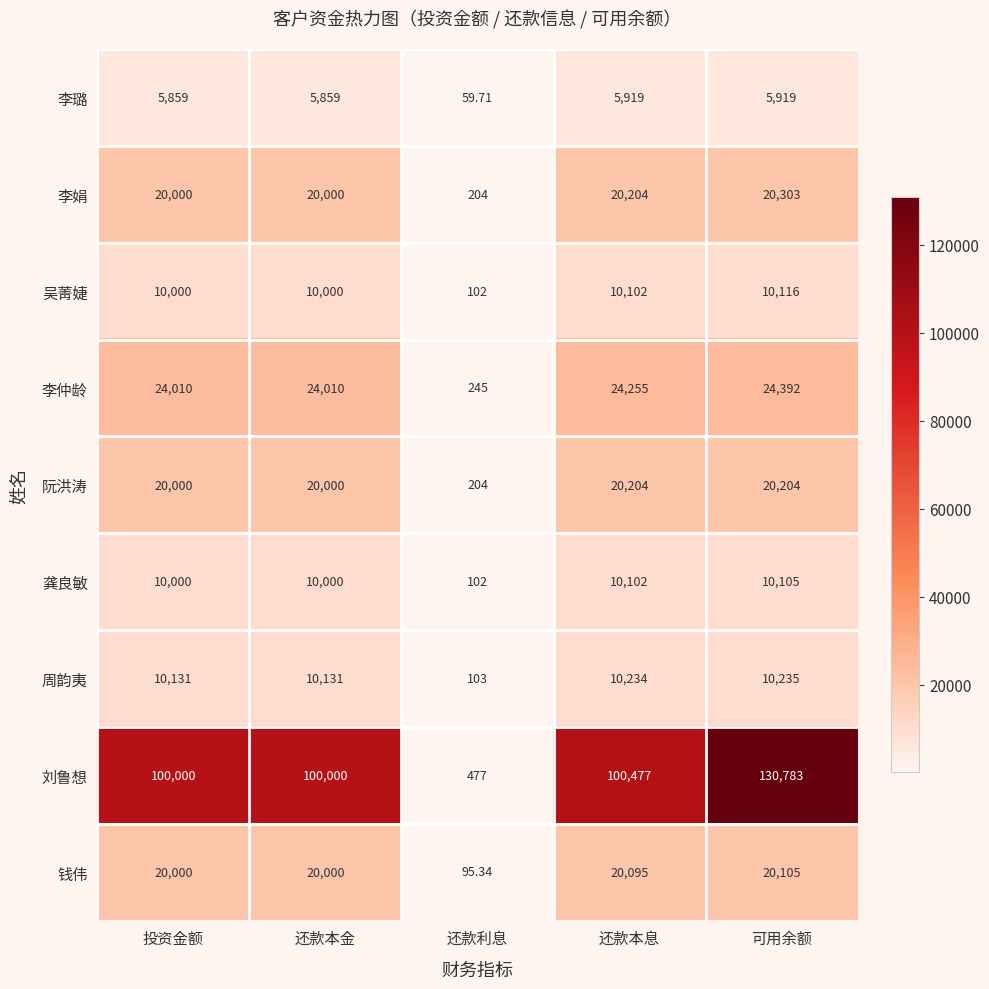

Which category has the highest value across all series?

可用余额